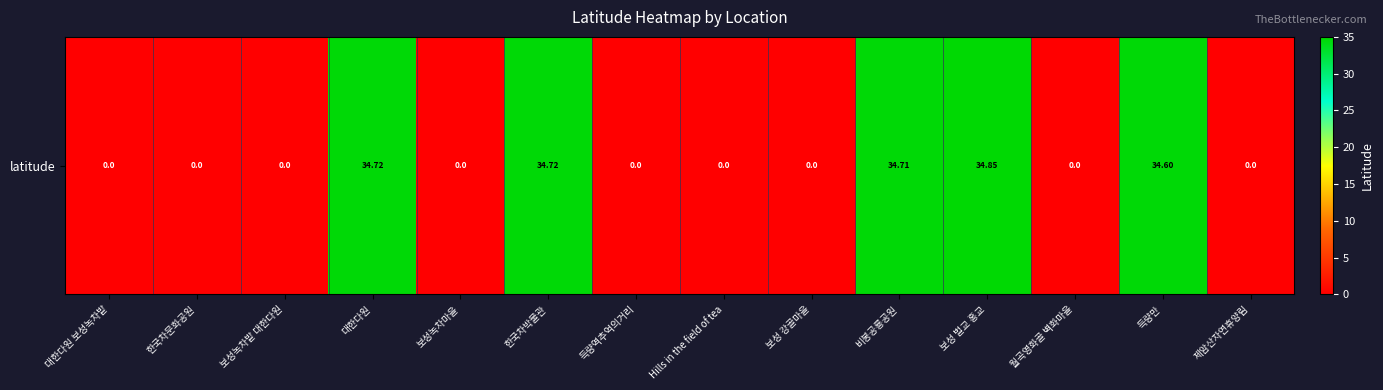

What is the difference between the maximum and minimum values?

34.8